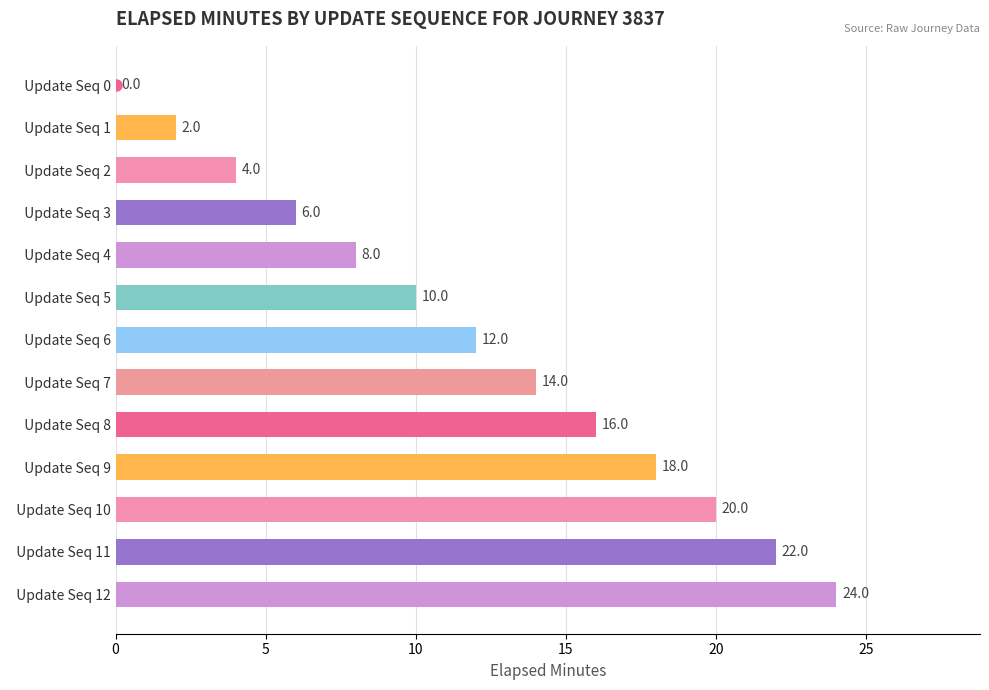

Is it true that the value at   Update Seq 7 is 14?

True